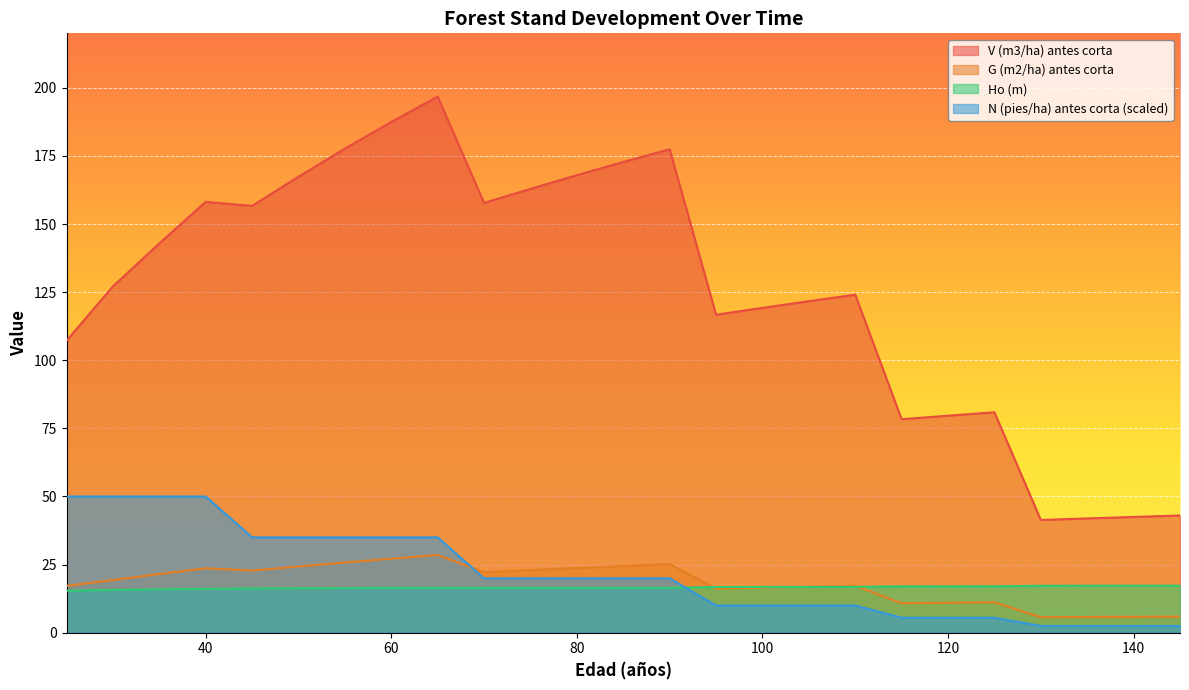

Which series has the largest total across all categories?

V (m3/ha) antes corta